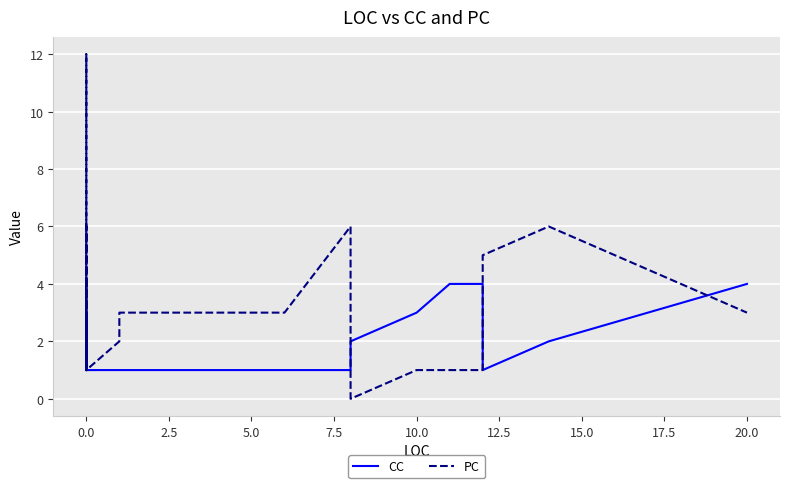

How many lines are shown in the chart?

2